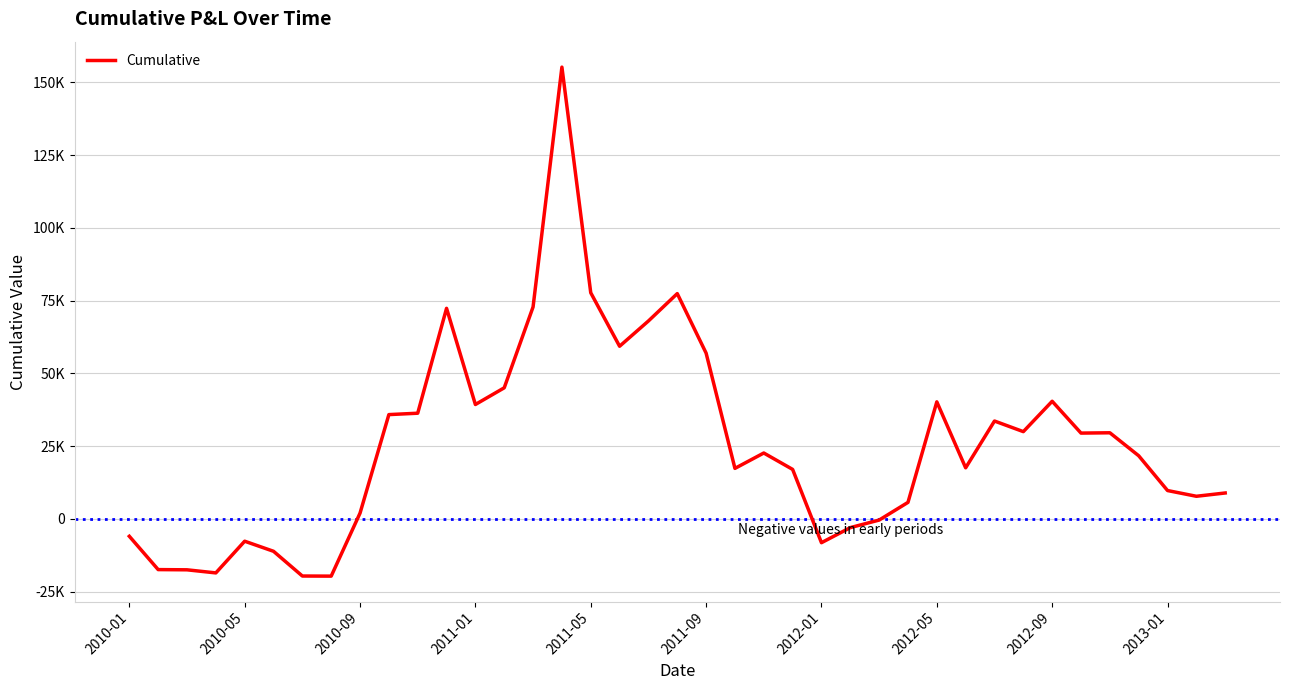

What is the minimum value shown in the chart?

-19655.2